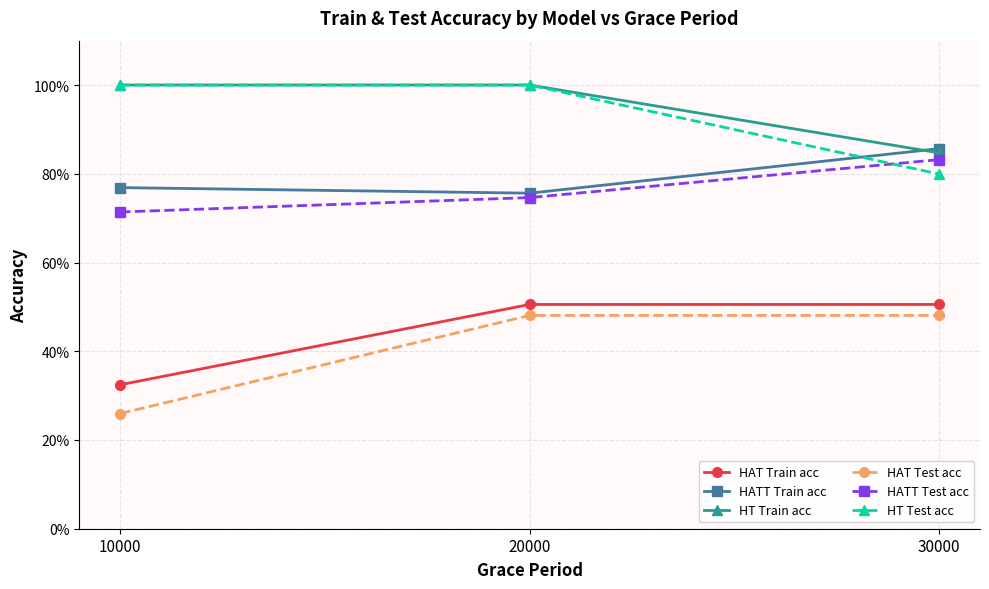

Does the chart have visible grid lines?

Yes